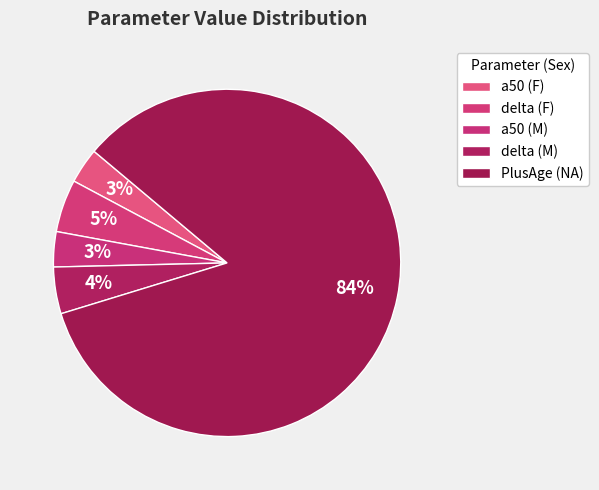

Count the number of slices in the pie.

5